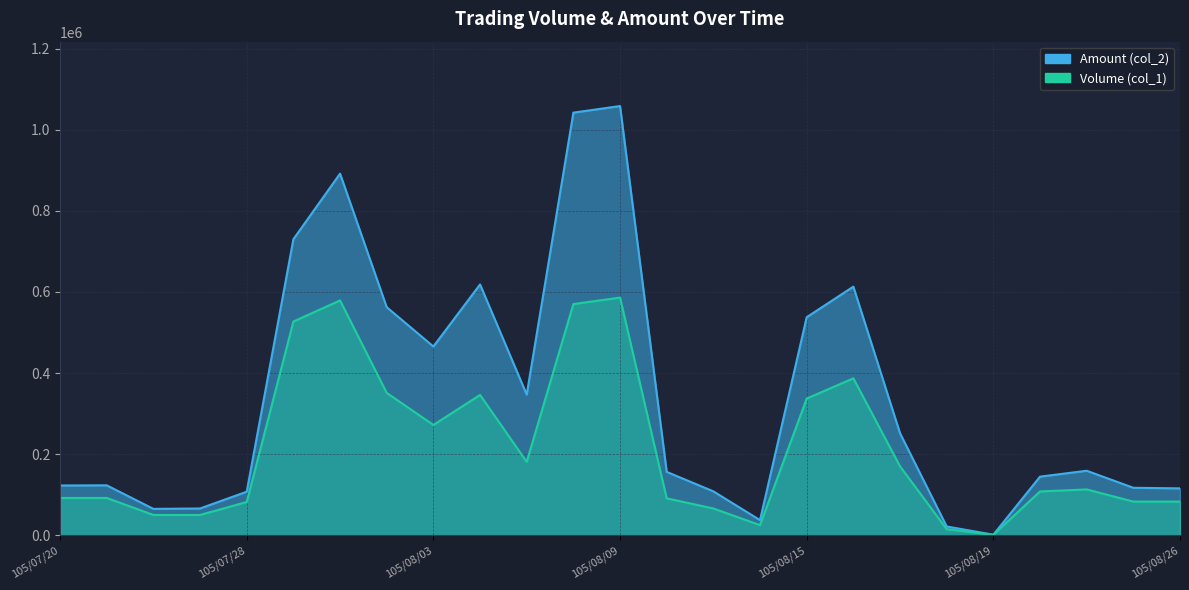

Reading right to left, transcribe all the data shown in this chart.

Volume (col_1): 105/08/26=83000	105/08/25=83000	105/08/24=113000	105/08/23=108000	105/08/19=1000	105/08/18=15000	105/08/17=170000	105/08/16=387000	105/08/15=337000	105/08/12=25000	105/08/11=66000	105/08/10=91000	105/08/09=586000	105/08/08=570000	105/08/05=181000	105/08/04=346000	105/08/03=272000	105/08/02=351000	105/08/01=579000	105/07/29=527000	105/07/28=82000	105/07/27=50000	105/07/26=50000	105/07/21=92000	105/07/20=92000
Amount (col_2): 105/08/26=115600	105/08/25=117030	105/08/24=159050	105/08/23=144490	105/08/19=1410	105/08/18=21600	105/08/17=251550	105/08/16=613040	105/08/15=537640	105/08/12=37250	105/08/11=108240	105/08/10=156240	105/08/09=1058300	105/08/08=1042040	105/08/05=346810	105/08/04=618420	105/08/03=465400	105/08/02=562320	105/08/01=891640	105/07/29=729950	105/07/28=107420	105/07/27=66000	105/07/26=65000	105/07/21=123110	105/07/20=122710